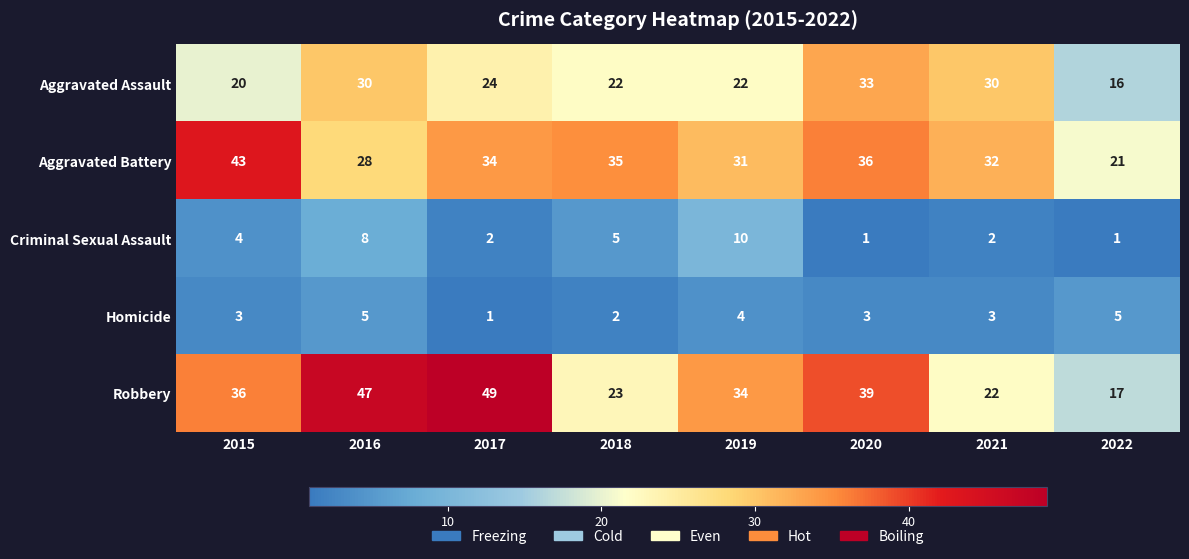

At 2018, list the series in order from largest to smallest.

Aggravated Battery, Robbery, Aggravated Assault, Criminal Sexual Assault, Homicide